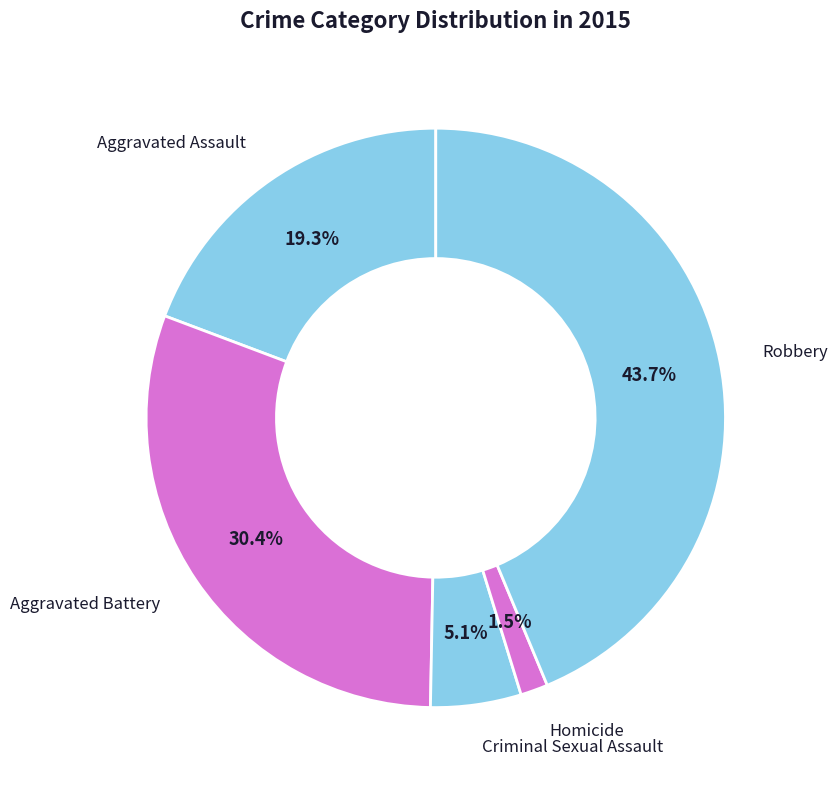

Which has a higher value, Aggravated Assault or Criminal Sexual Assault?

Aggravated Assault